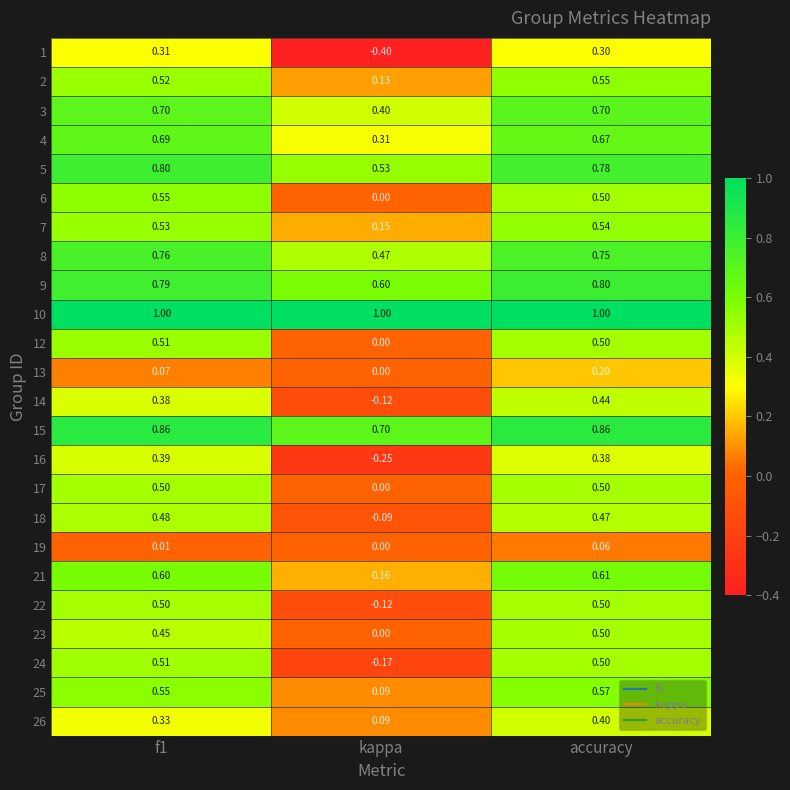

At which label is 14 closest to 0?

kappa